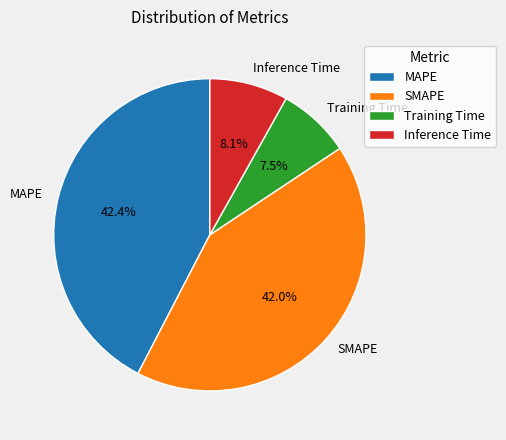

To the nearest percent, what percentage of the pie is MAPE?

42%